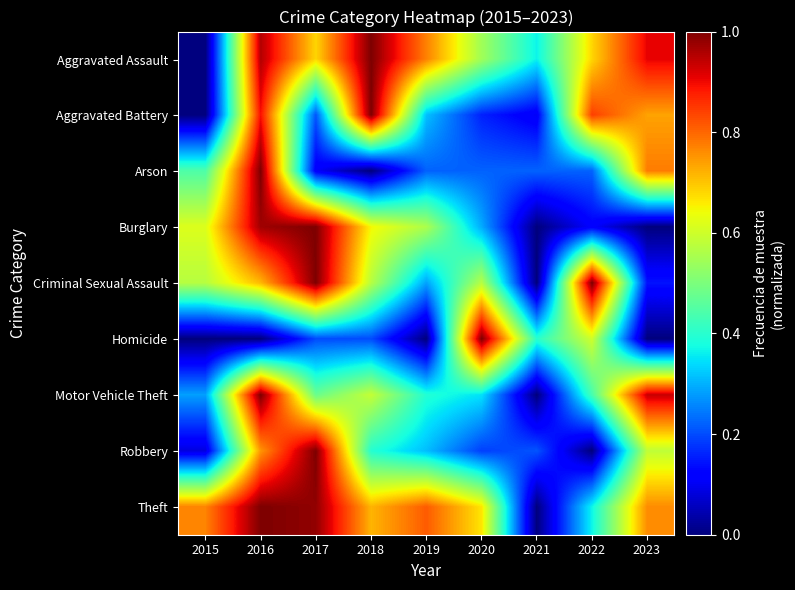

Reading left to right, list all the values displayed in this chart.

Aggravated Assault: 2015=0.0	2016=1.0	2017=0.7	2018=1.0	2019=0.8	2020=0.5	2021=0.4	2022=0.7	2023=0.9
Aggravated Battery: 2015=0.0	2016=0.9	2017=0.2	2018=1.0	2019=0.3	2020=0.2	2021=0.1	2022=0.8	2023=0.7
Arson: 2015=0.4	2016=1.0	2017=0.1	2018=0.0	2019=0.2	2020=0.2	2021=0.2	2022=0.2	2023=0.8
Burglary: 2015=0.6	2016=1.0	2017=1.0	2018=0.6	2019=0.6	2020=0.3	2021=0.0	2022=0.1	2023=0.0
Criminal Sexual Assault: 2015=0.6	2016=0.7	2017=1.0	2018=0.6	2019=0.3	2020=0.6	2021=0.0	2022=1.0	2023=0.1
Homicide: 2015=0.0	2016=0.0	2017=0.2	2018=0.2	2019=0.0	2020=1.0	2021=0.4	2022=0.6	2023=0.0
Motor Vehicle Theft: 2015=0.3	2016=1.0	2017=0.5	2018=0.6	2019=0.4	2020=0.3	2021=0.0	2022=0.4	2023=0.9
Robbery: 2015=0.1	2016=0.8	2017=1.0	2018=0.4	2019=0.3	2020=0.2	2021=0.2	2022=0.0	2023=0.6
Theft: 2015=0.8	2016=1.0	2017=1.0	2018=0.7	2019=0.8	2020=0.7	2021=0.0	2022=0.4	2023=0.8